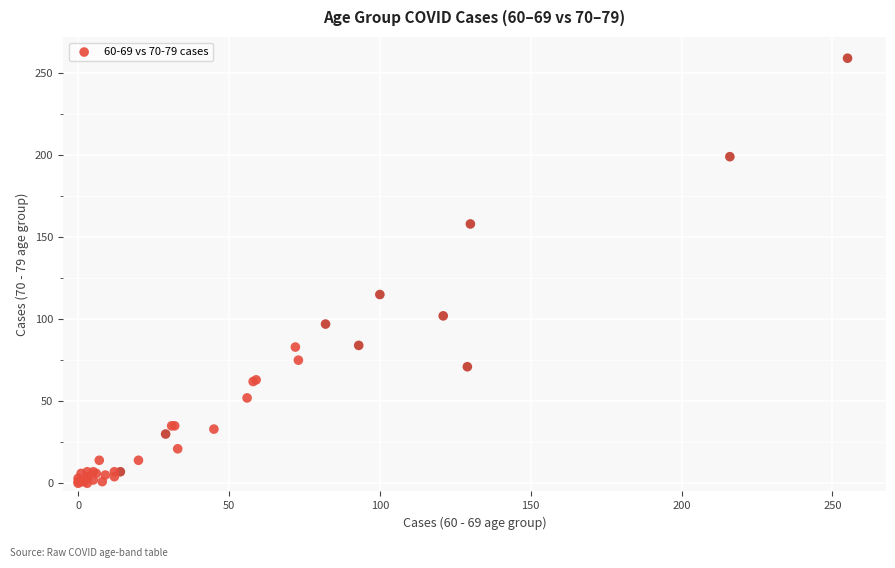

What Y value in the scatter plot is closest to 129?

115